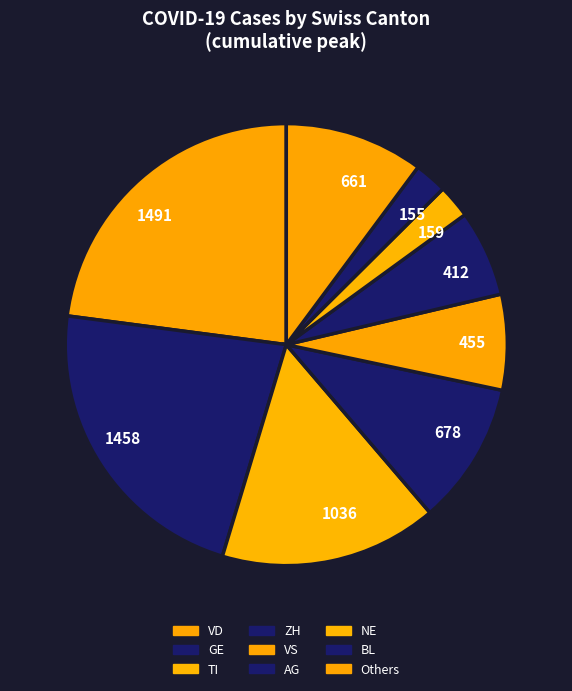

To the nearest percent, what portion does GE represent?

22%